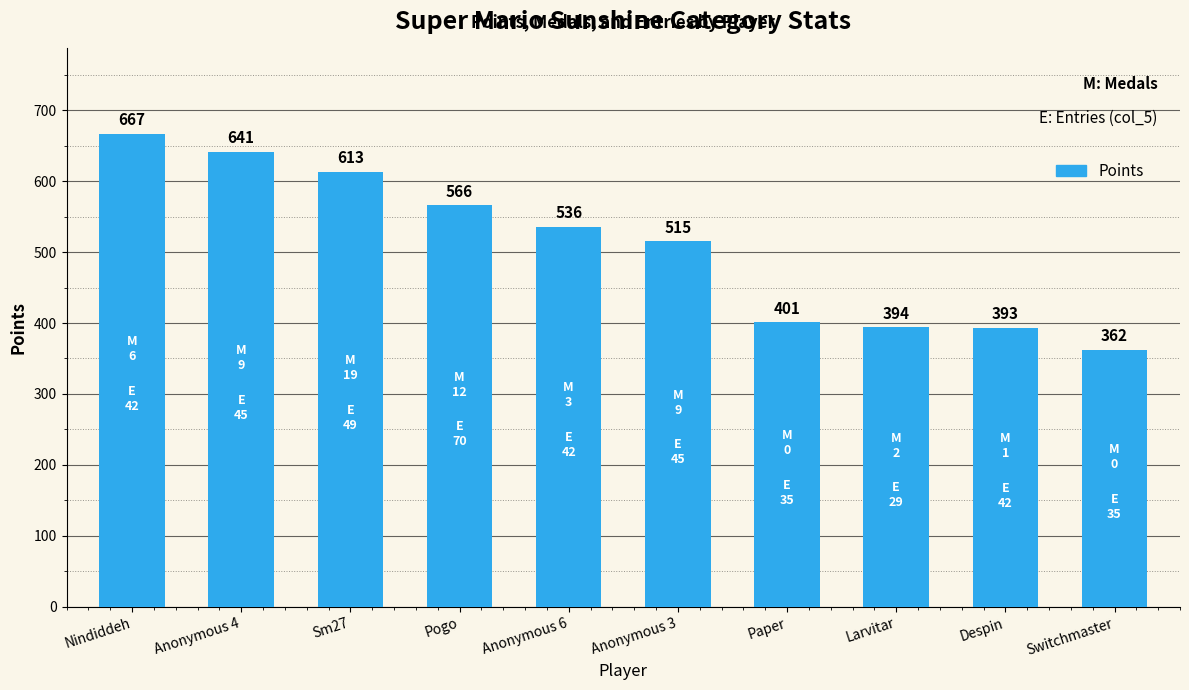

Is it true that the value at Nindiddeh is 667?

True